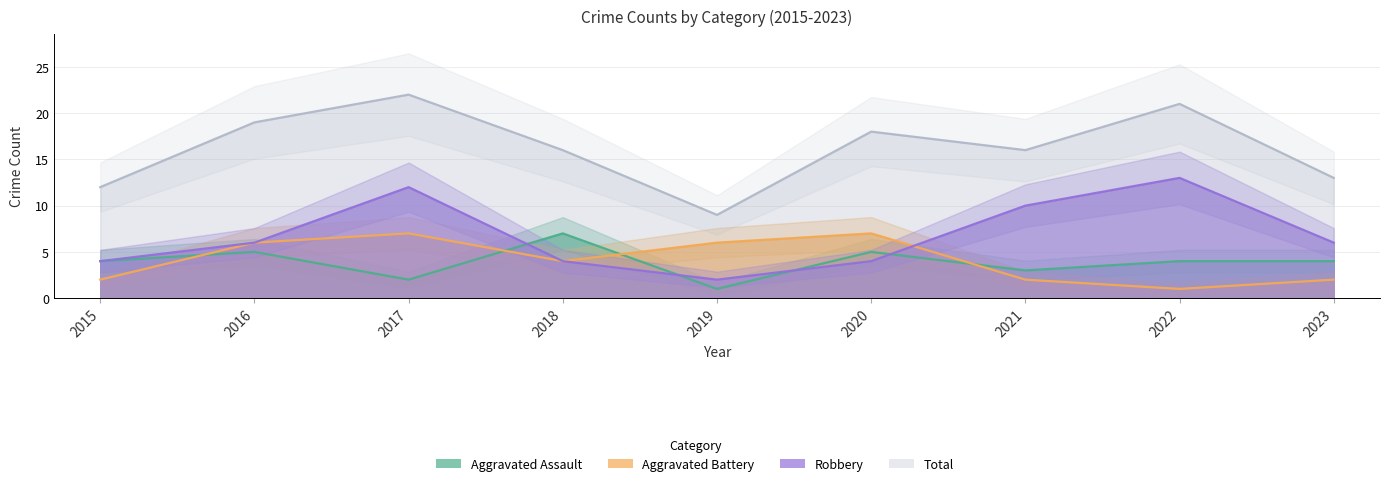

At which category is the sum across all series the highest?

2017